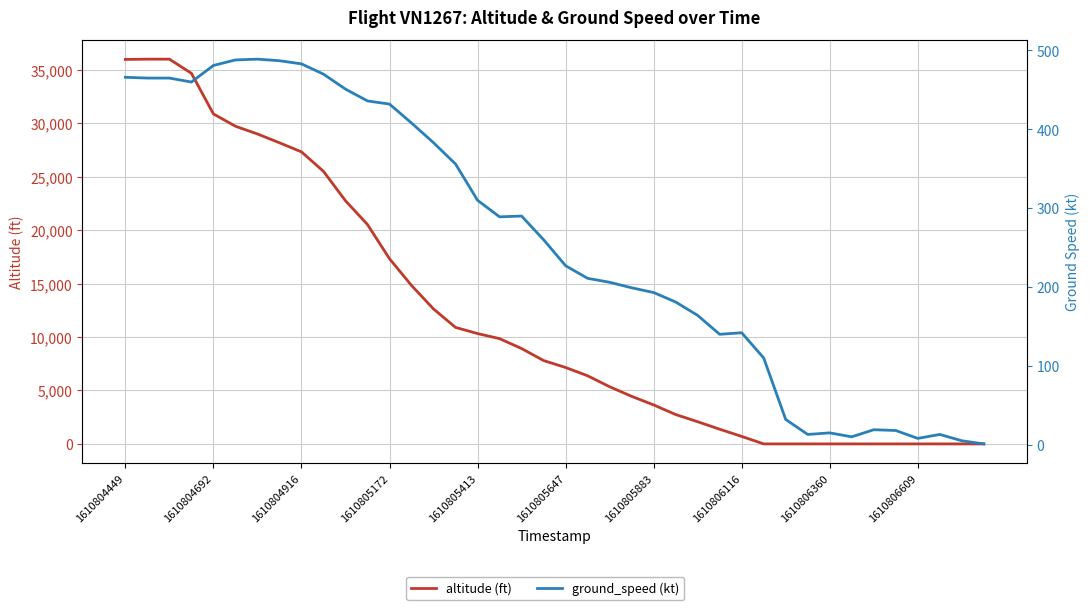

Rank the series by their maximum value, from lowest to highest.

ground_speed (kt), altitude (ft)